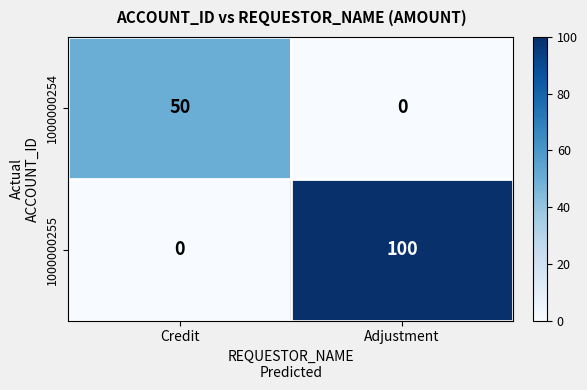

How many data points in 1000000255 are less than 100?

1